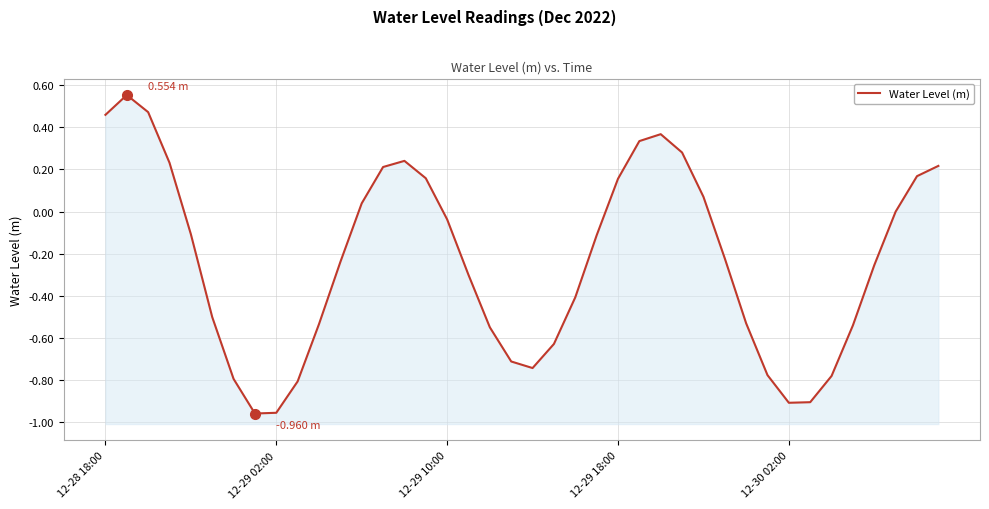

How many negative values are there?

25